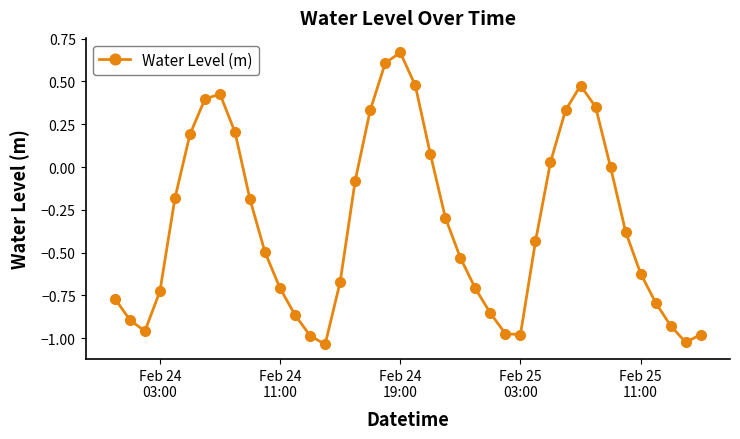

Does the chart display data point markers on the line(s)?

Yes